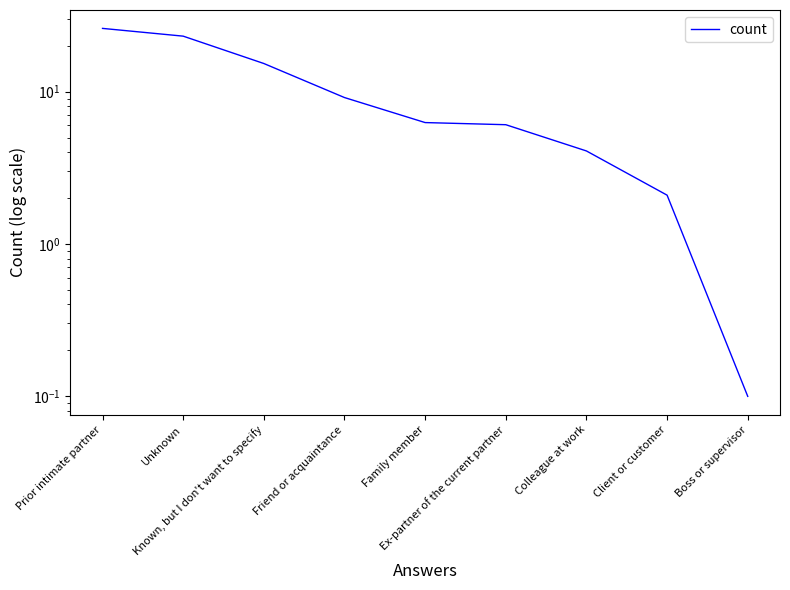

What is the smallest value displayed?

0.1